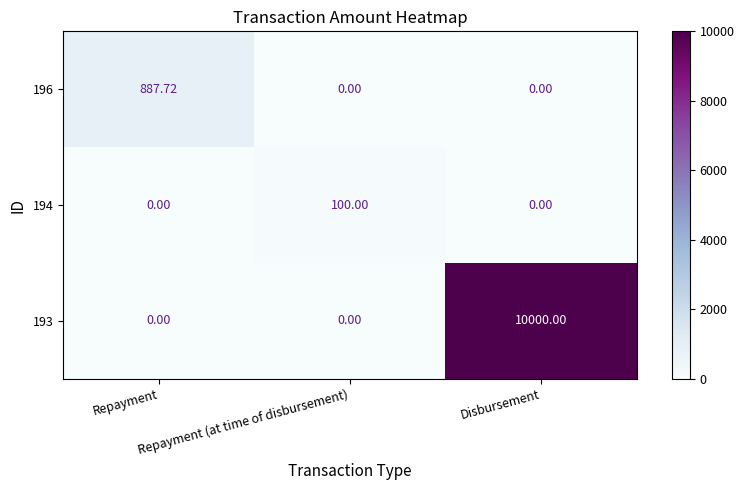

Between Repayment (at time of disbursement) and Disbursement, which is larger?

Repayment (at time of disbursement)